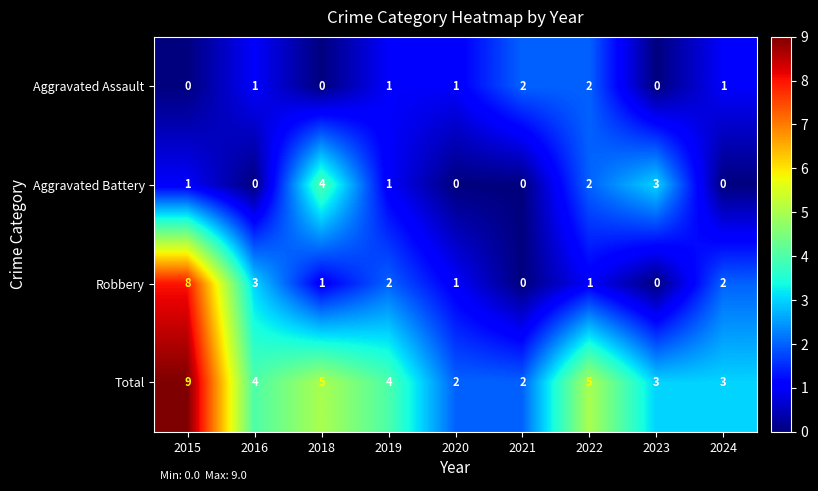

The value of Aggravated Battery at 2019 is 1. True or false?

True